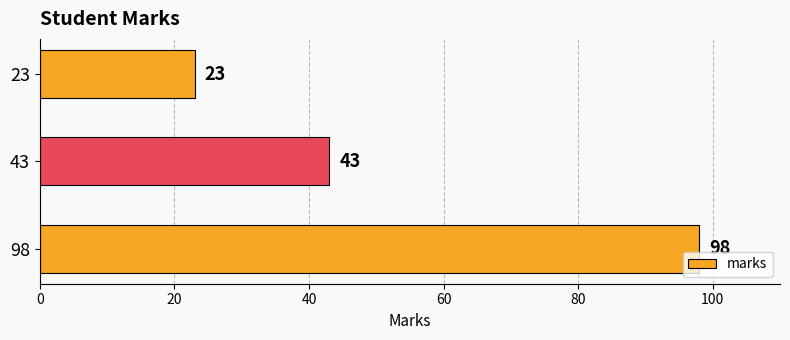

How many series are shown in this chart?

1